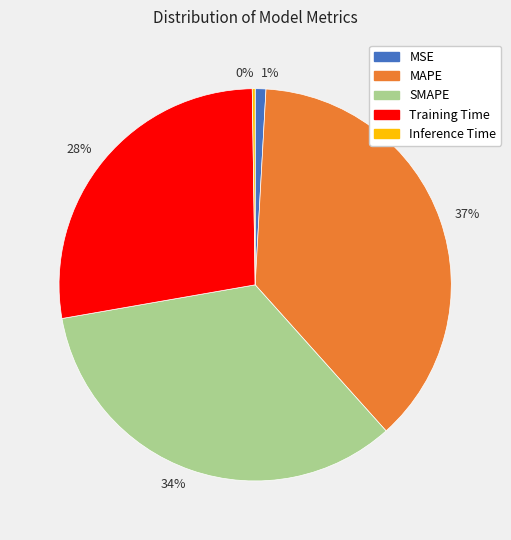

What is the largest slice in the pie chart?

37%